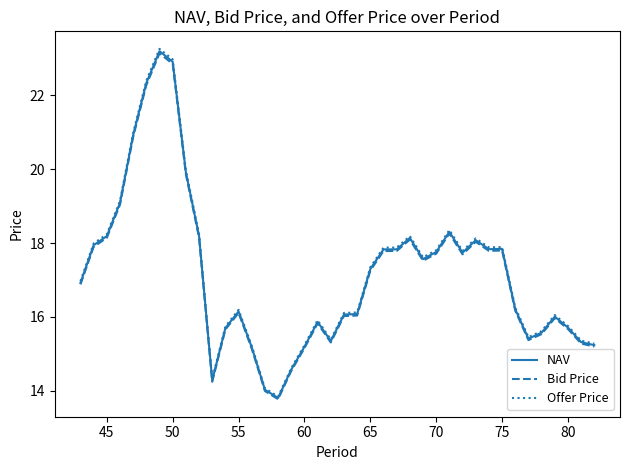

What is the minimum value shown in the chart?

13.8